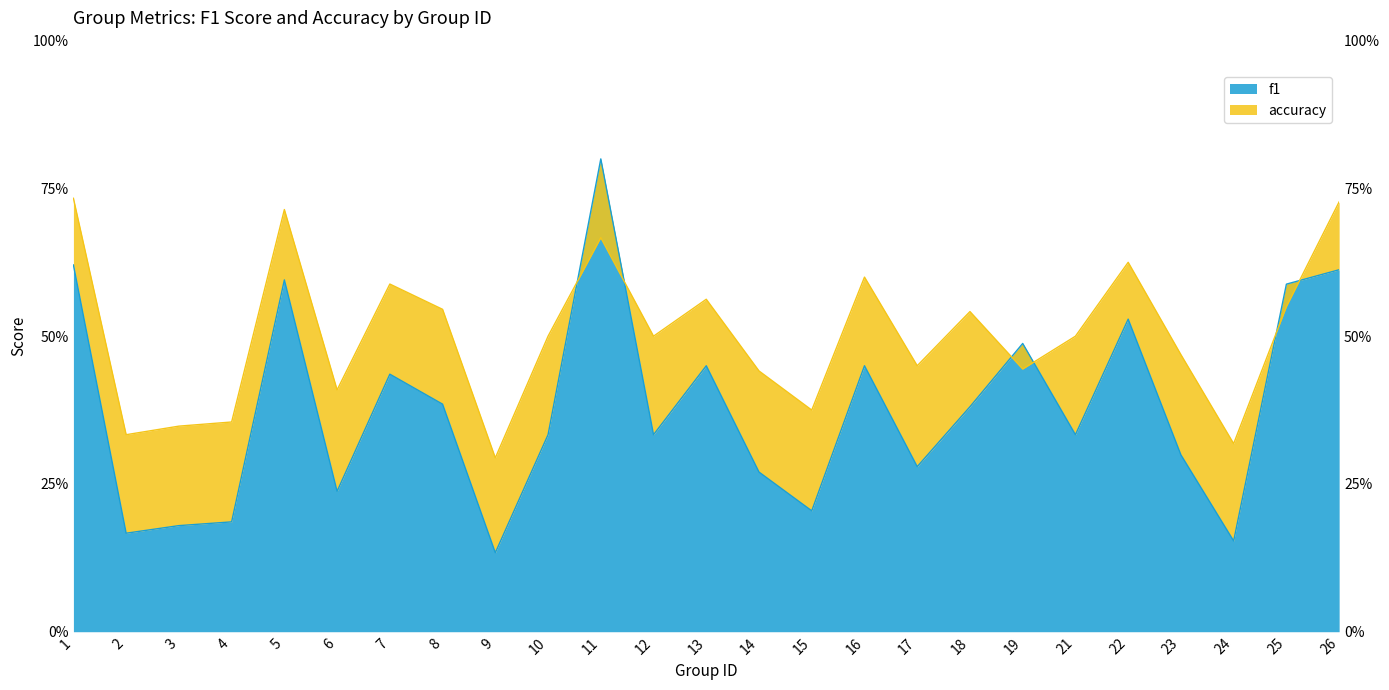

Which category has the highest value across all series?

11